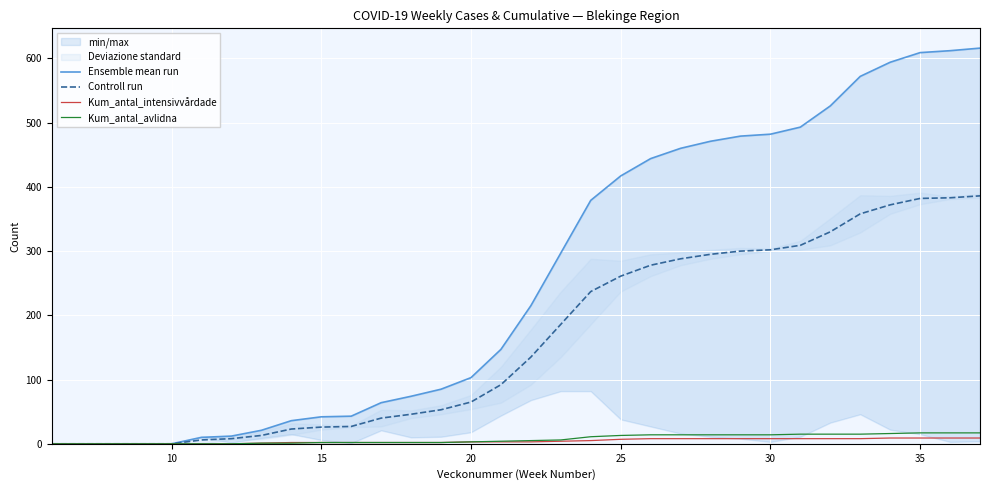

How many values in the Controll run series exceed 135?

15